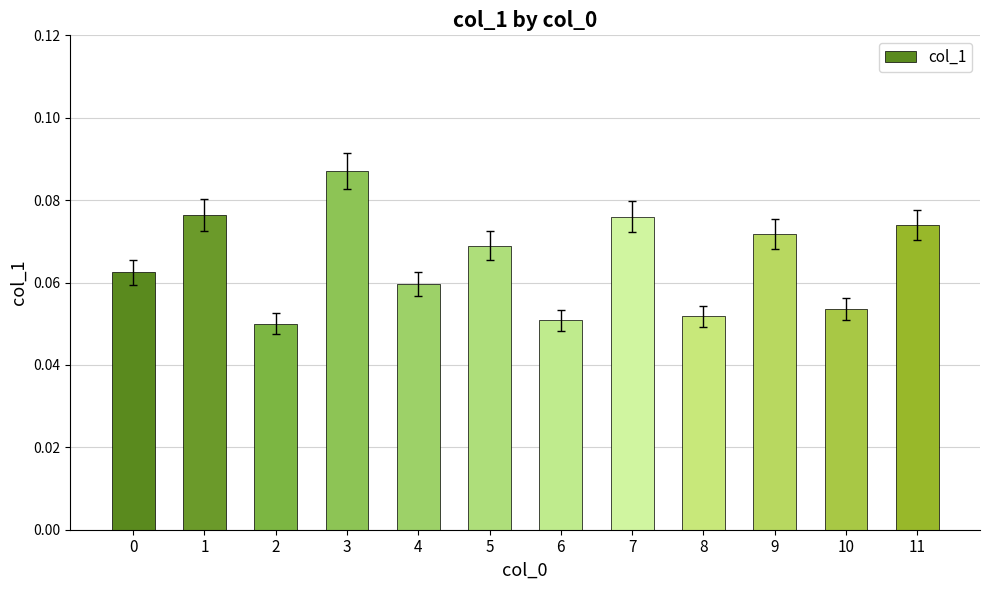

Which label corresponds to the largest value in the chart?

3